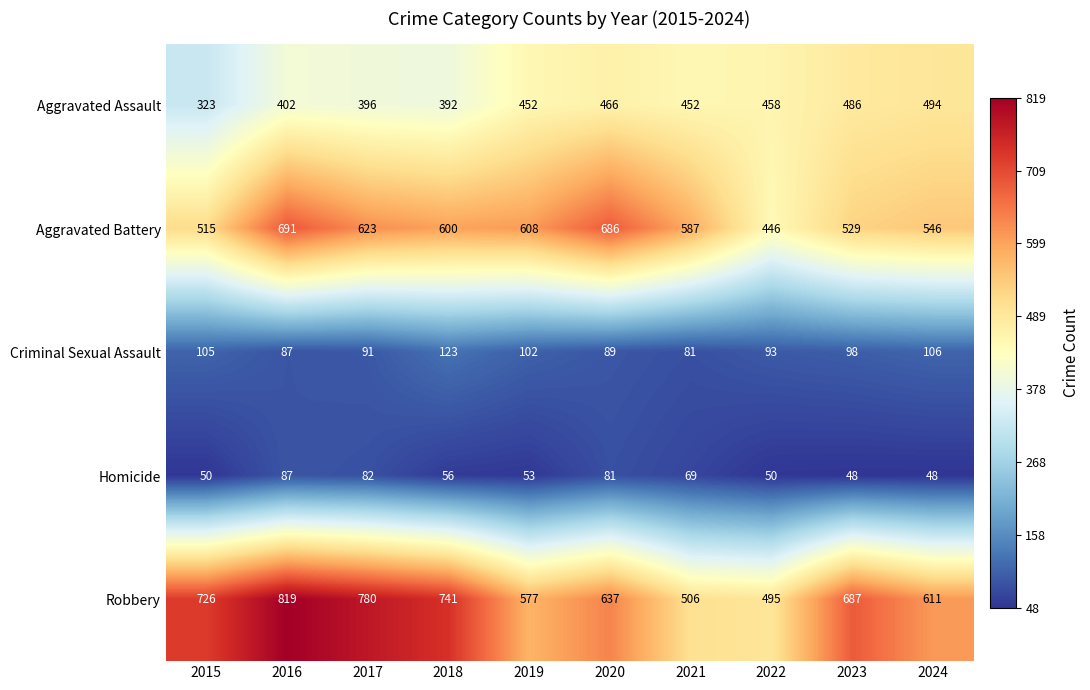

Rank the series by their maximum value, from highest to lowest.

Robbery, Aggravated Battery, Aggravated Assault, Criminal Sexual Assault, Homicide